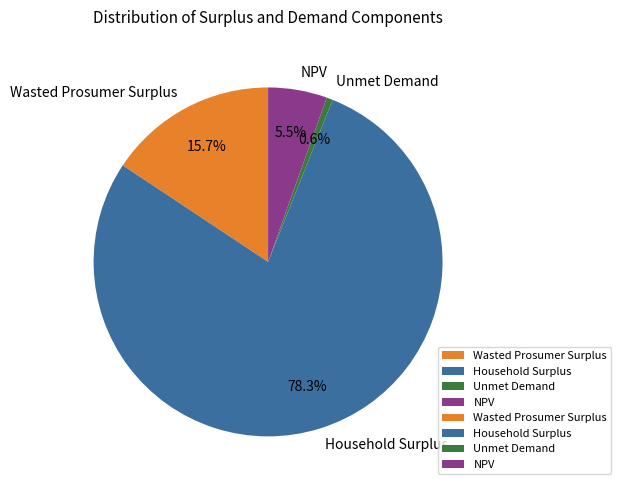

Is it true that NPV is 1% of the pie?

False